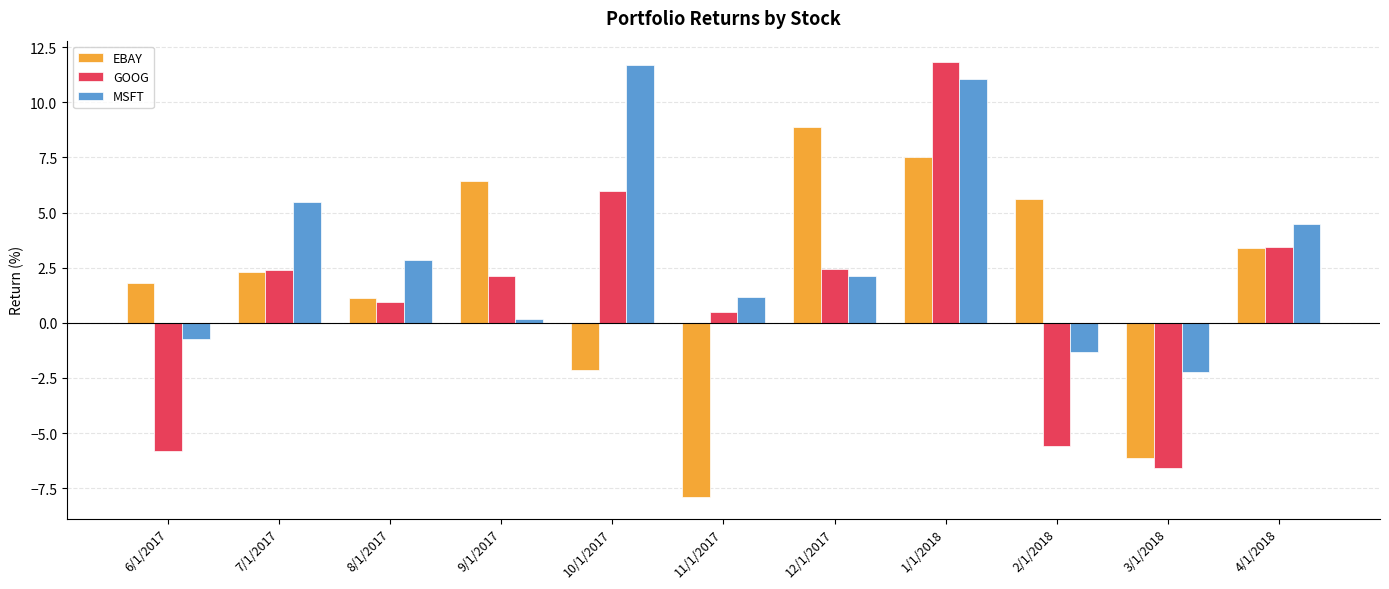

What is the label of the 11th bar from the right?

6/1/2017